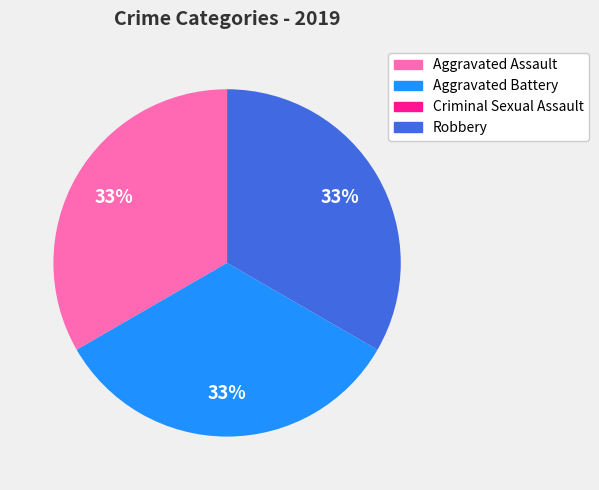

The Aggravated Assault slice represents 33% of the pie. True or false?

True